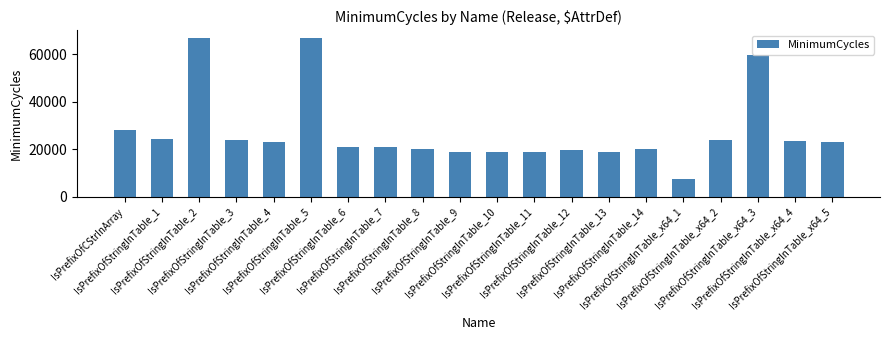

Which has a higher value, IsPrefixOfStringInTable_7 or IsPrefixOfStringInTable_x64_3?

IsPrefixOfStringInTable_x64_3